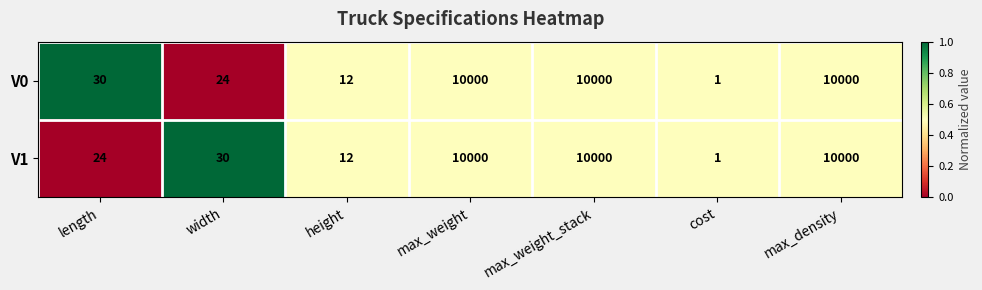

Reading left to right, extract all data points from this chart.

V0: 30	24	12	10000	10000	1	10000
V1: 24	30	12	10000	10000	1	10000